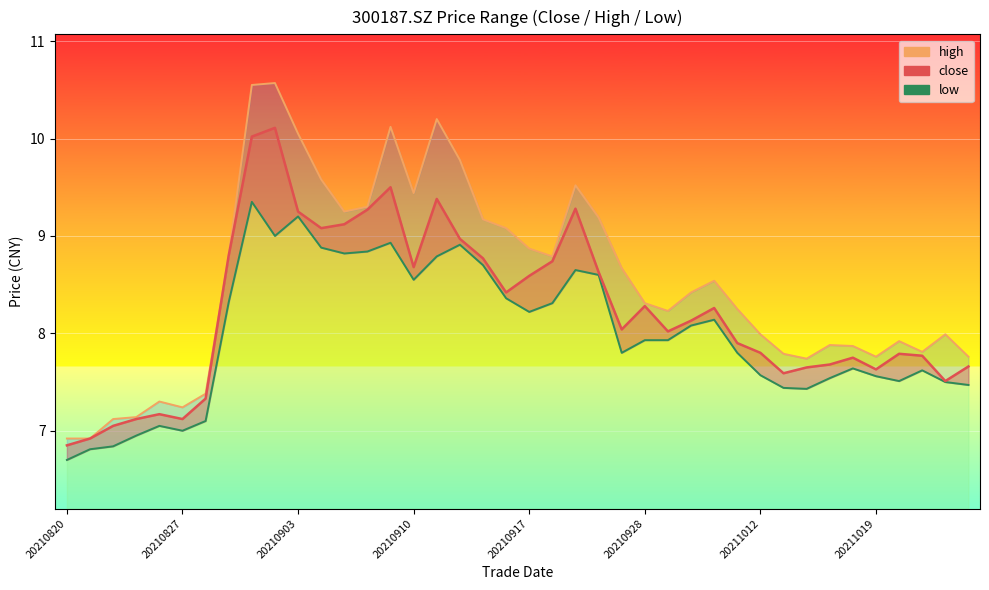

At which category is the sum across all series the highest?

20210901